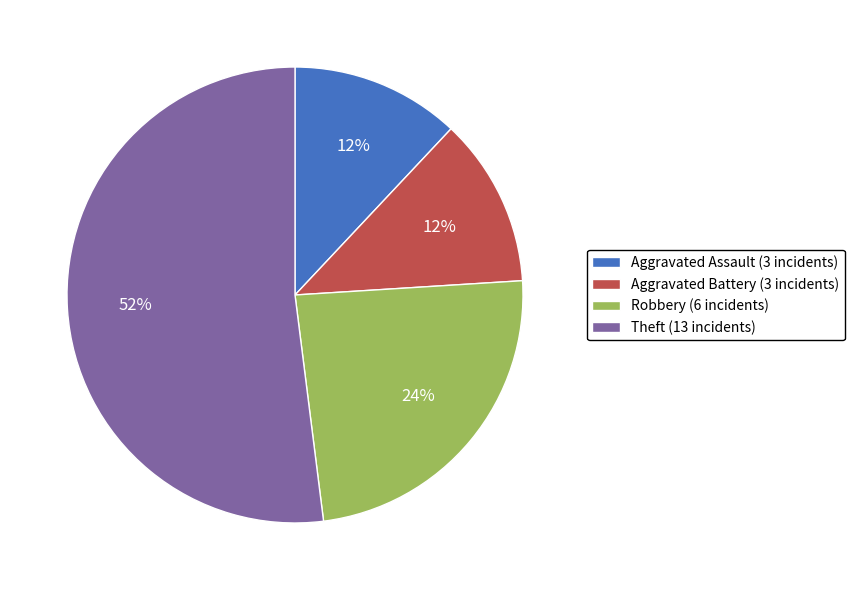

Combined, do Robbery (6 incidents) and Aggravated Battery (3 incidents) account for over 50%?

No